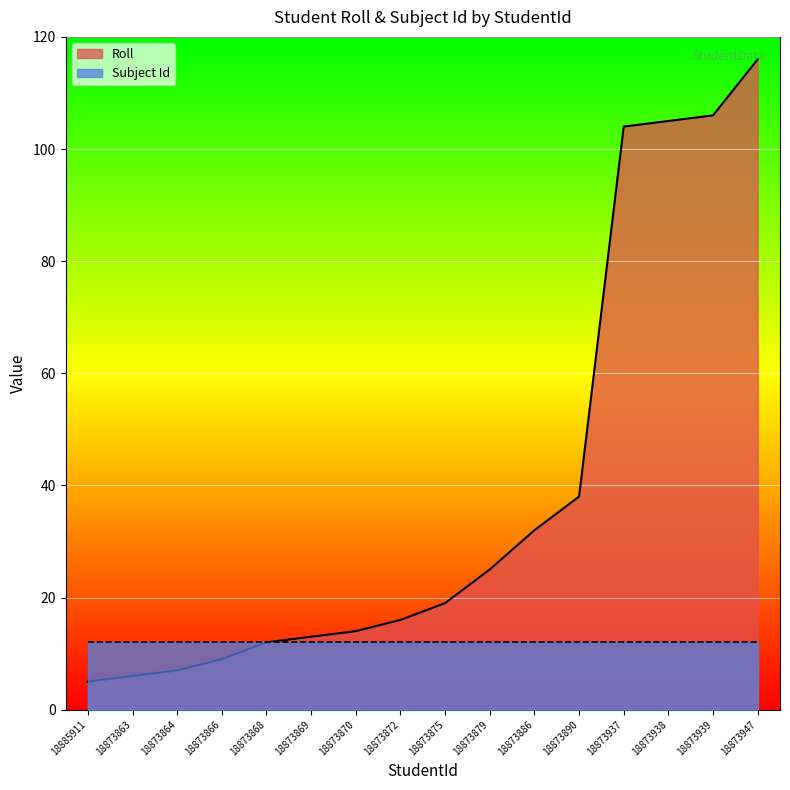

Rank the categories by value from highest to lowest.

18873947, 18873939, 18873938, 18873937, 18873890, 18873886, 18873879, 18873875, 18873872, 18873870, 18873869, 18873868, 18873866, 18873864, 18873863, 18885911